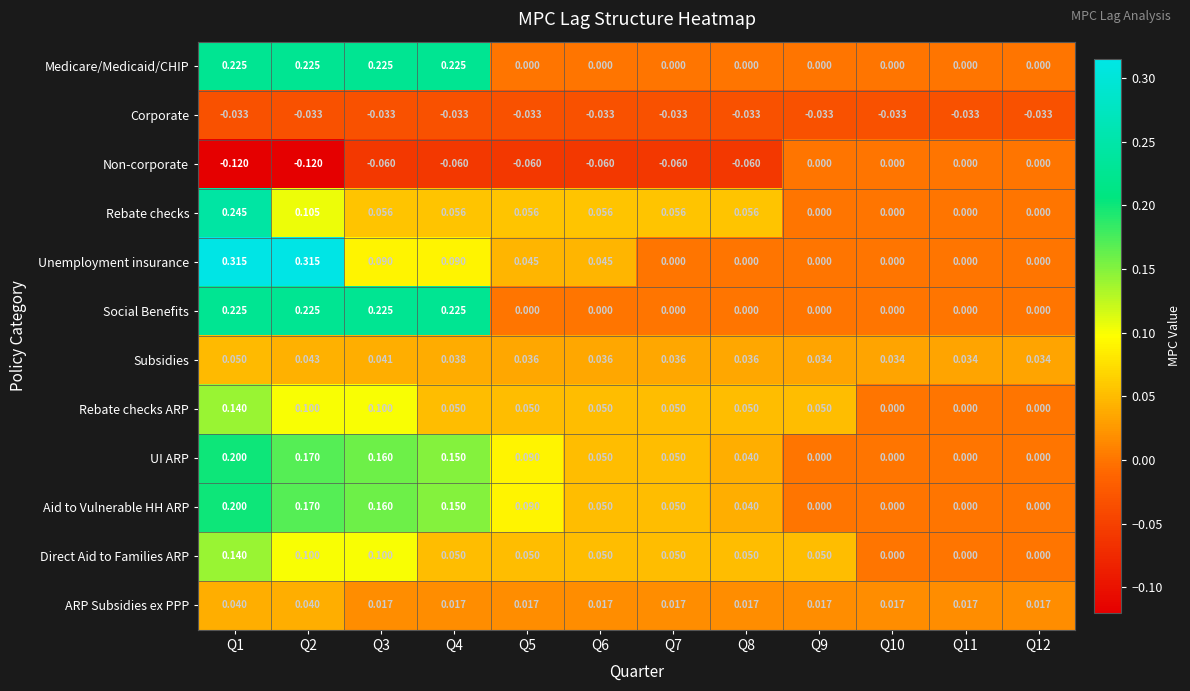

Is the value of Direct Aid to Families ARP at Q7 greater than the value of Non-corporate at Q9?

Yes